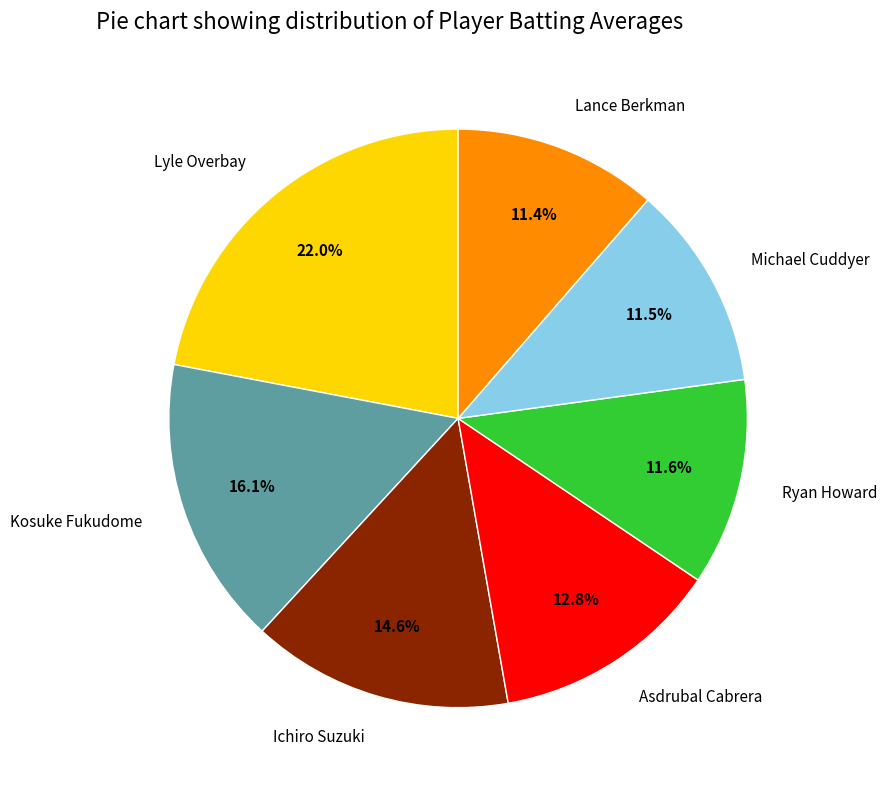

Is there a majority slice in this chart?

No